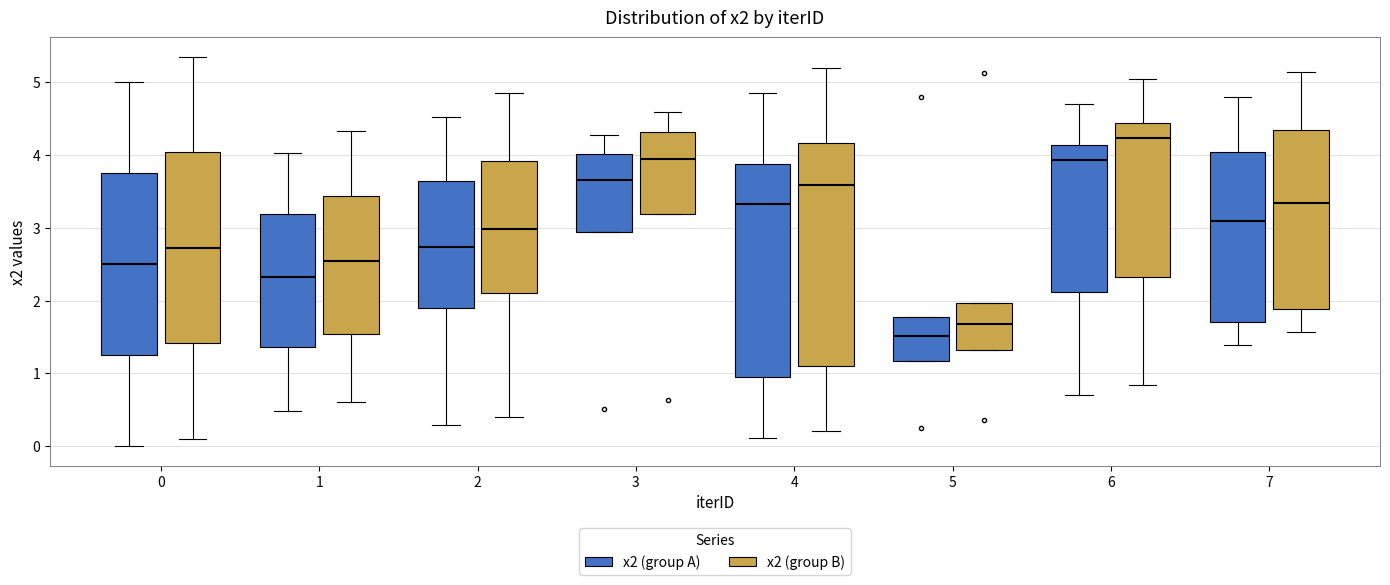

Which box is the tallest, from its lower edge to its upper edge?

4 (x2 (group B))